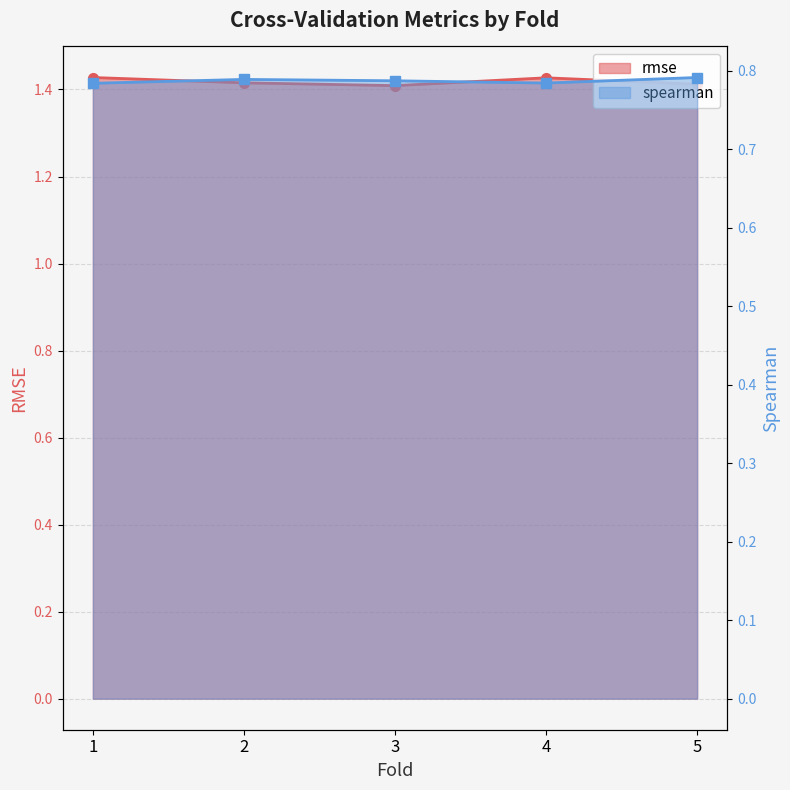

At which category does the chart reach its peak across all series?

1